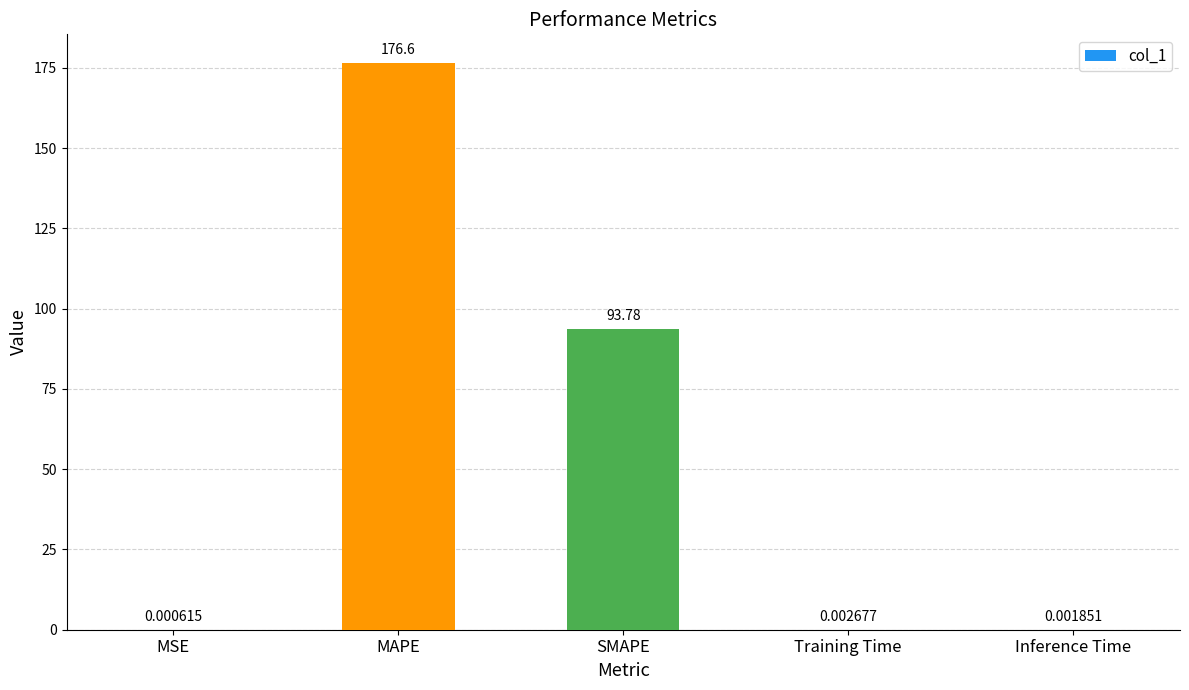

How many data points does each series have?

5